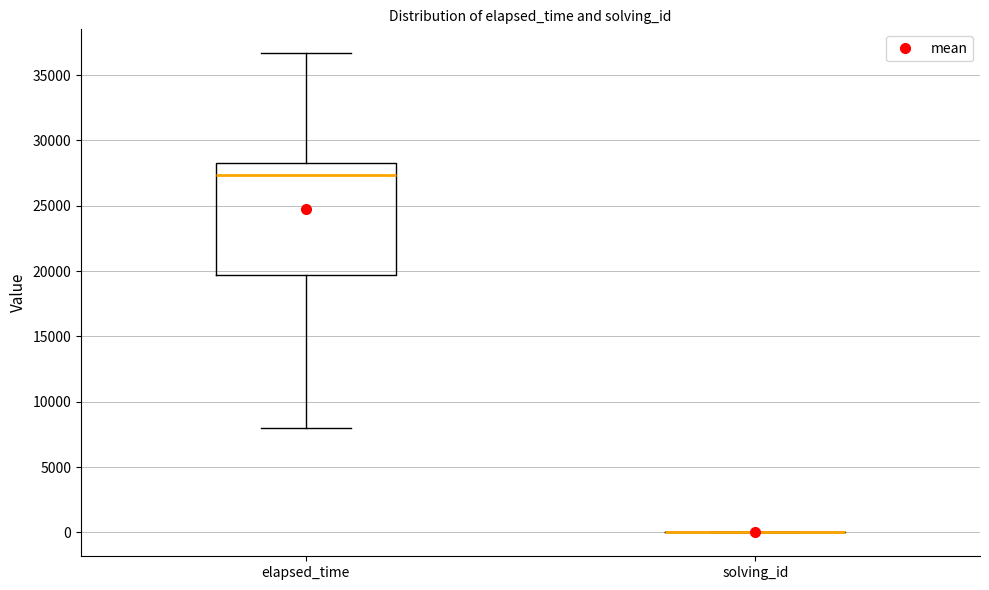

Reading left to right, transcribe this box plot: for each box, give where its median line is, the range the box spans, and where its two whiskers end, as read against the y-axis. The values are not printed on the chart, so give them approximately, as read against the axis.

elapsed_time: median 27500, box 19500 to 28500, whiskers 8000 to 36500
solving_id: box collapsed to a line at 0, whiskers 0 to 0